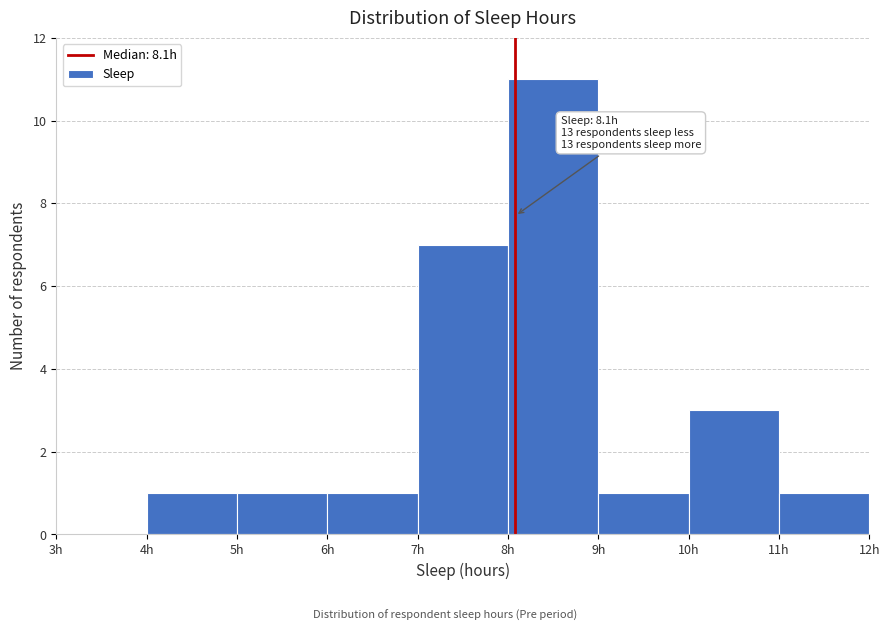

Over which range of the x-axis is the bar tallest?

8 to 9